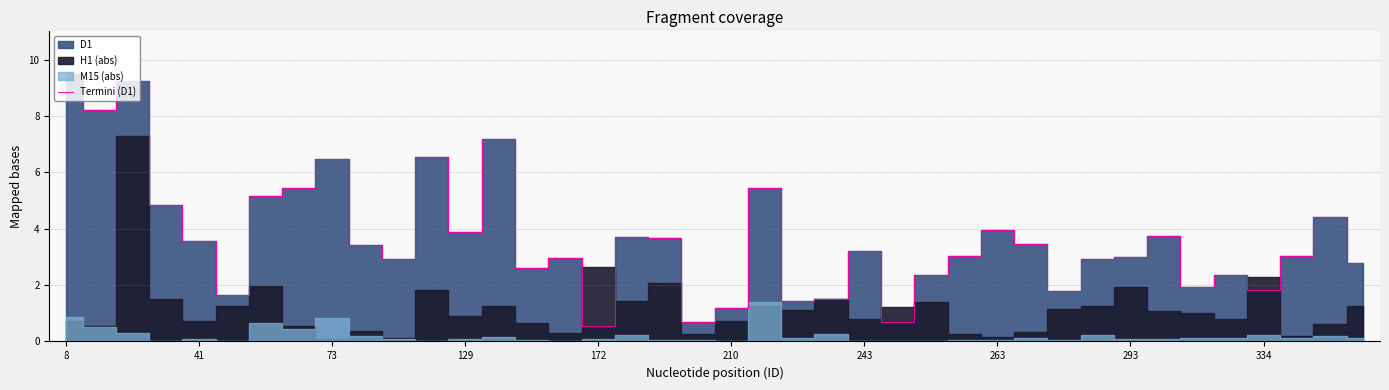

What is the value of the 8th point from the left?

5.4